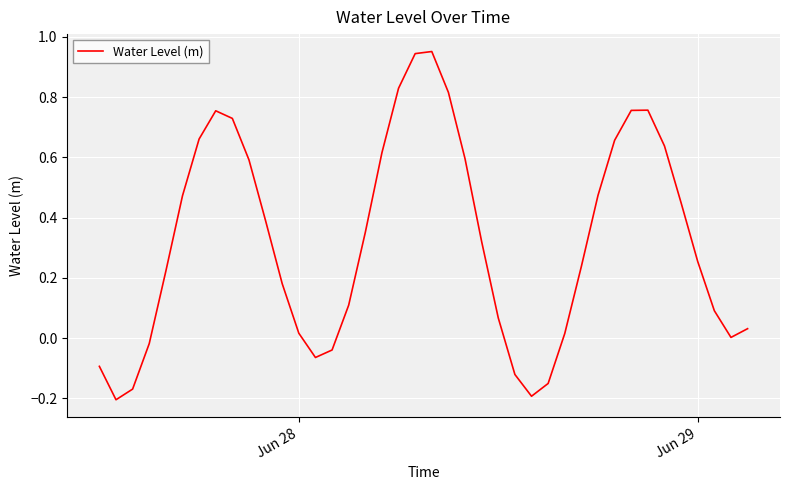

How many distinct data groups are displayed?

1